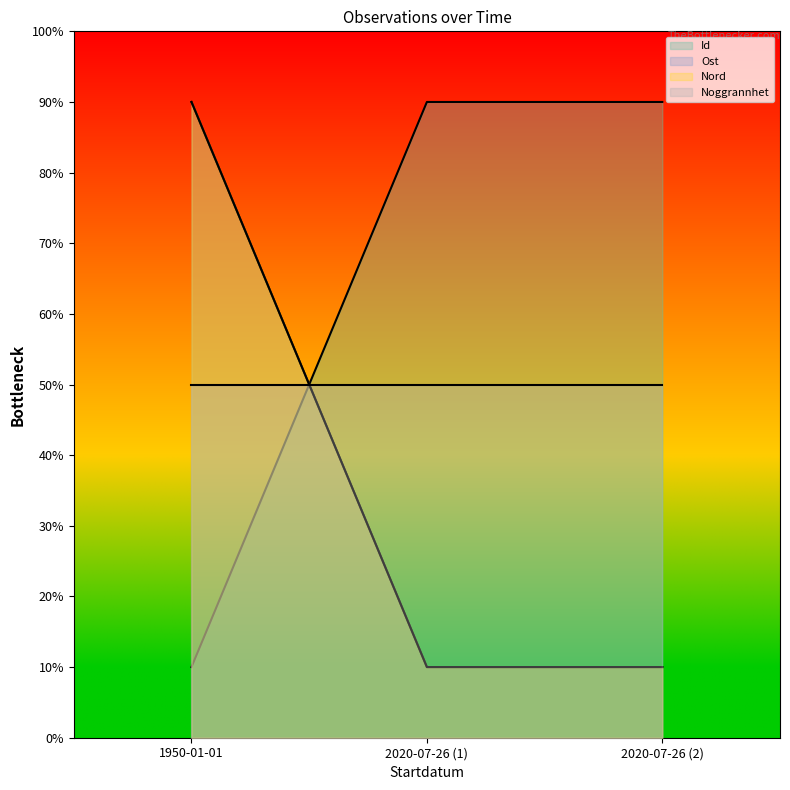

The Ost series shows 5.4 at 2020-07-26 (1). True or false?

False